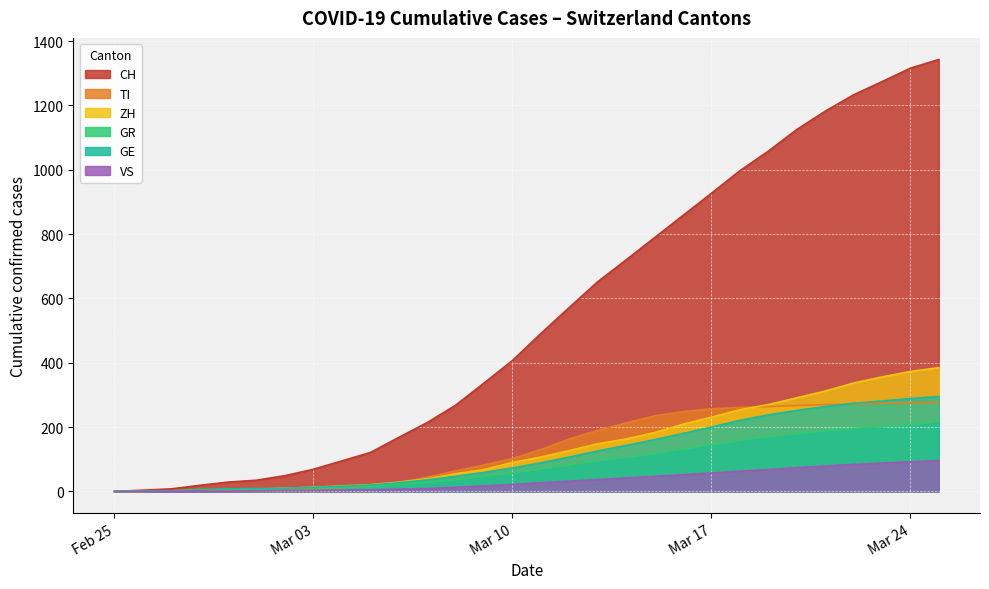

What is the sum of all VS values?

1025